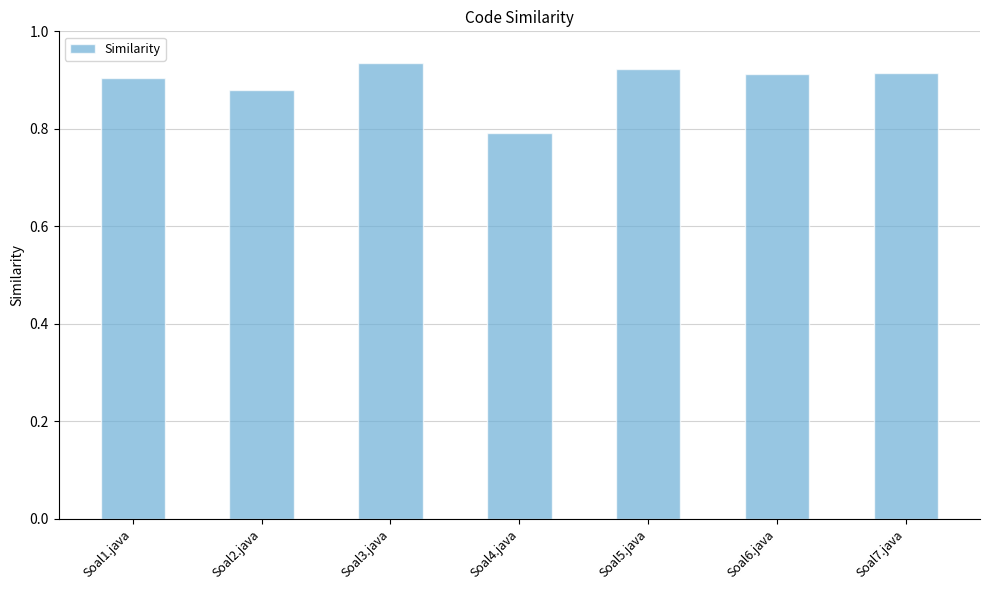

Is it true that the value at Soal2.java is 0.9?

True